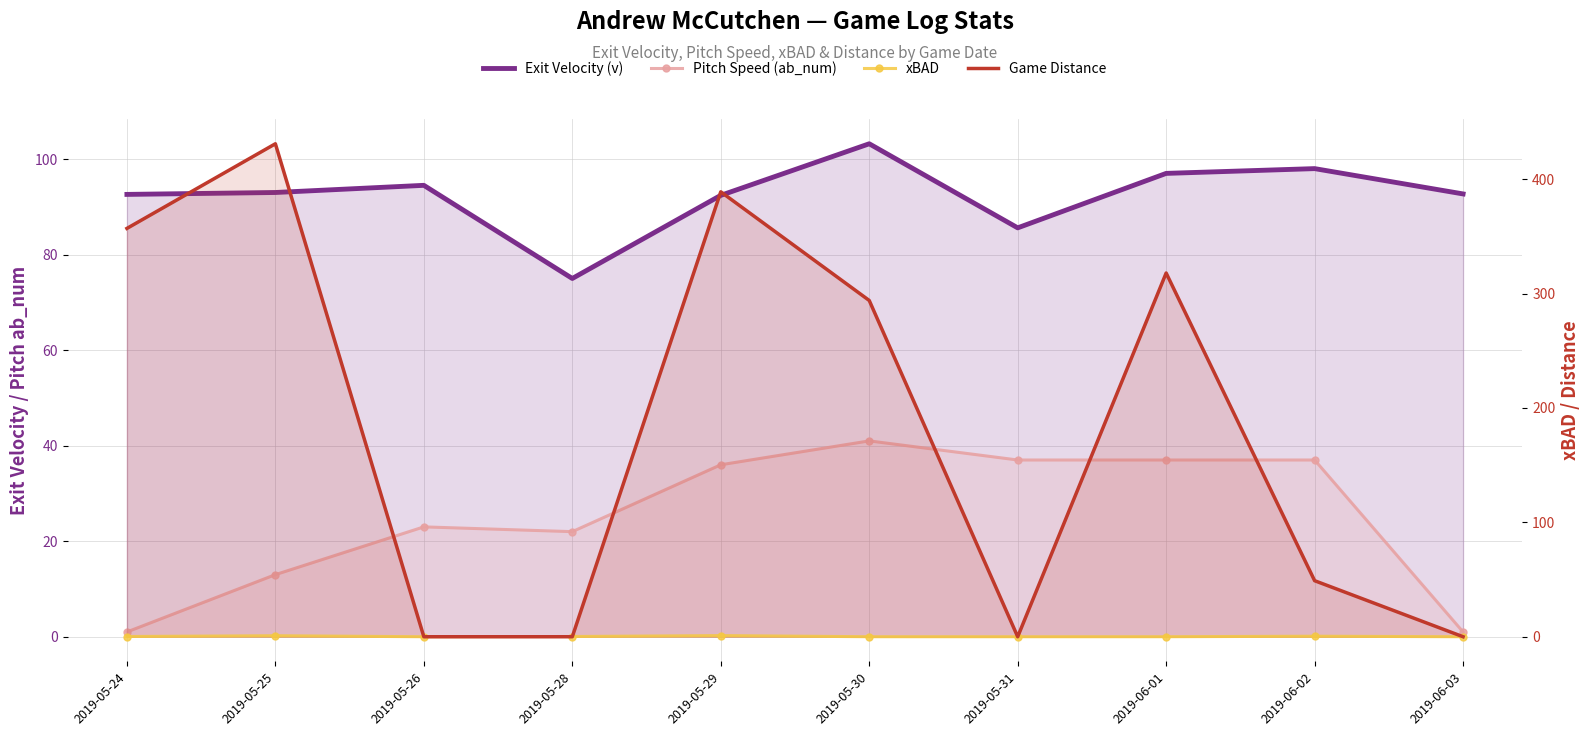

What position from the left is 2019-06-03?

10